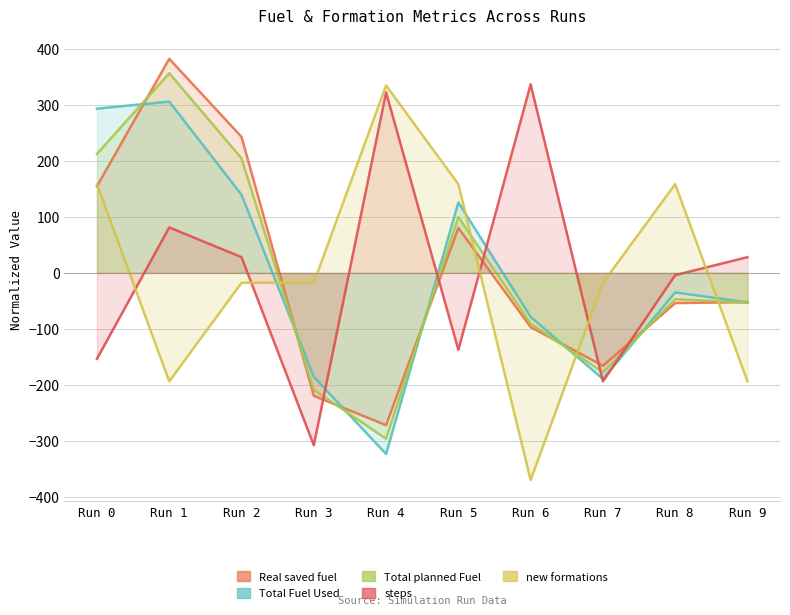

Between Run 6 and Run 5, which is larger?

Run 5